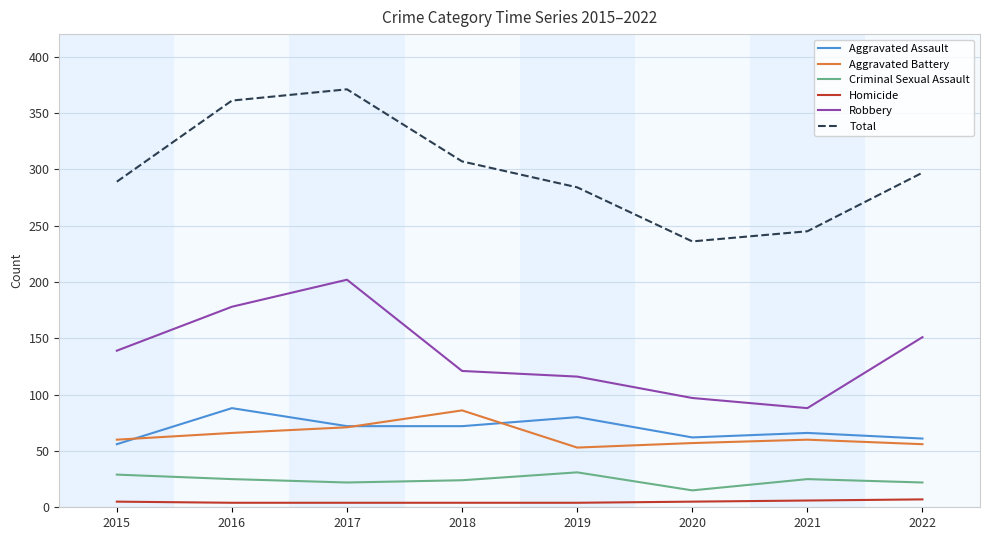

True or false: Total and Aggravated Assault cross at least once.

False